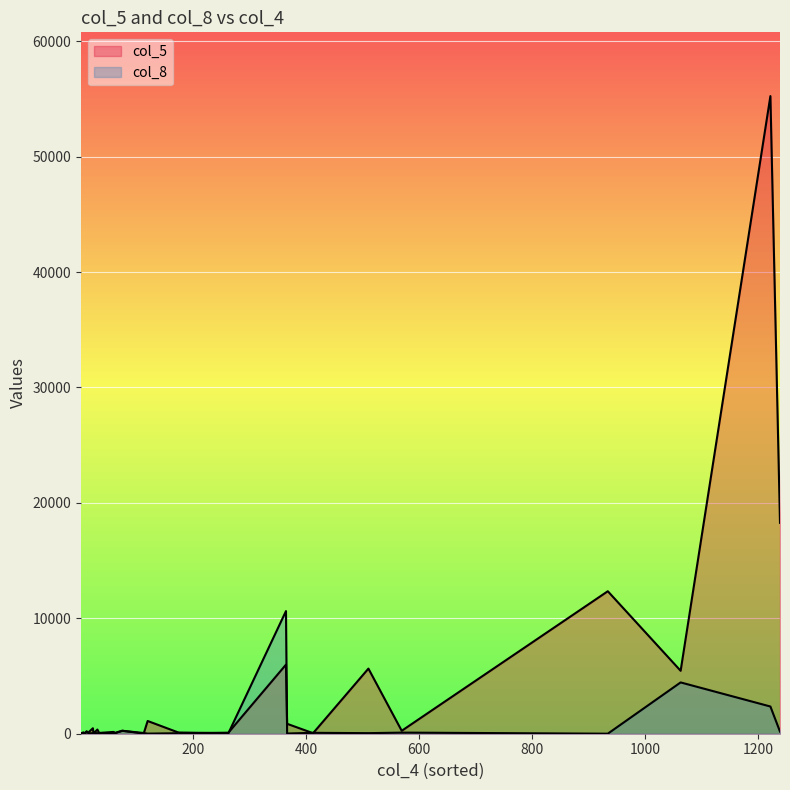

True or false: col_5 has a value of 120 at 167.

False